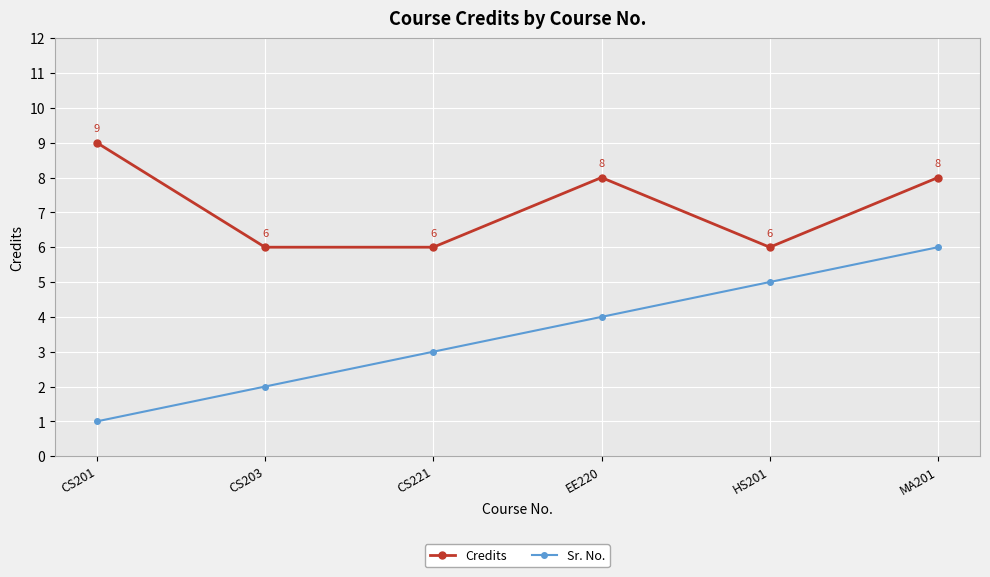

Reading left to right, what are all the values shown in this chart?

Credits: 9	6	6	8	6	8
Sr. No.: 1	2	3	4	5	6